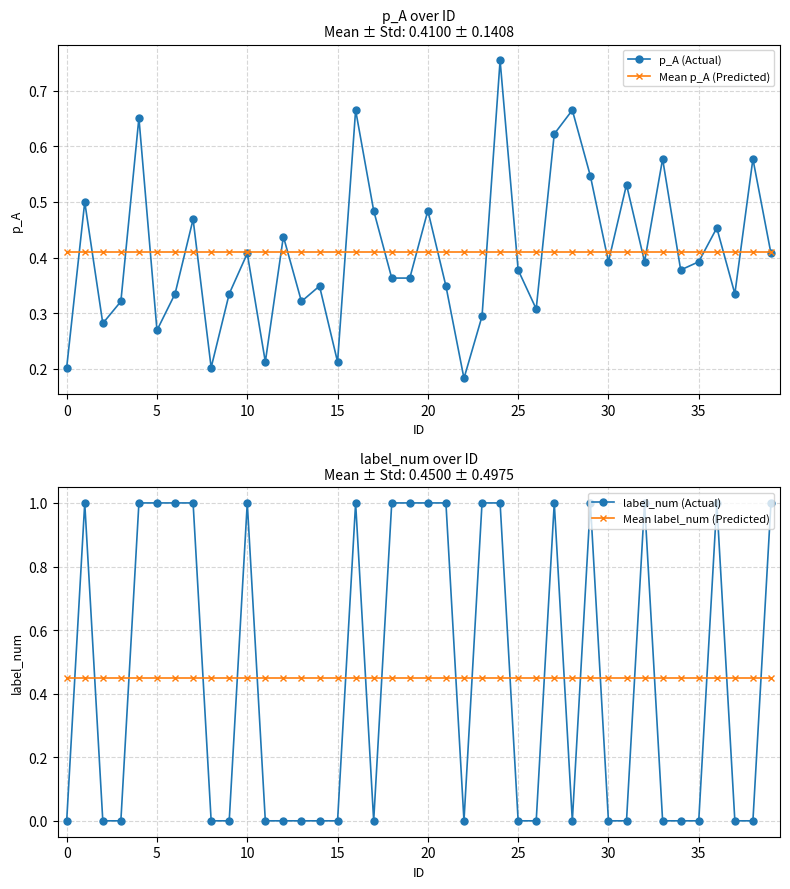

Which series ends up on top after the final intersection of p_A (Actual) and Mean label_num (Predicted)?

Mean label_num (Predicted)